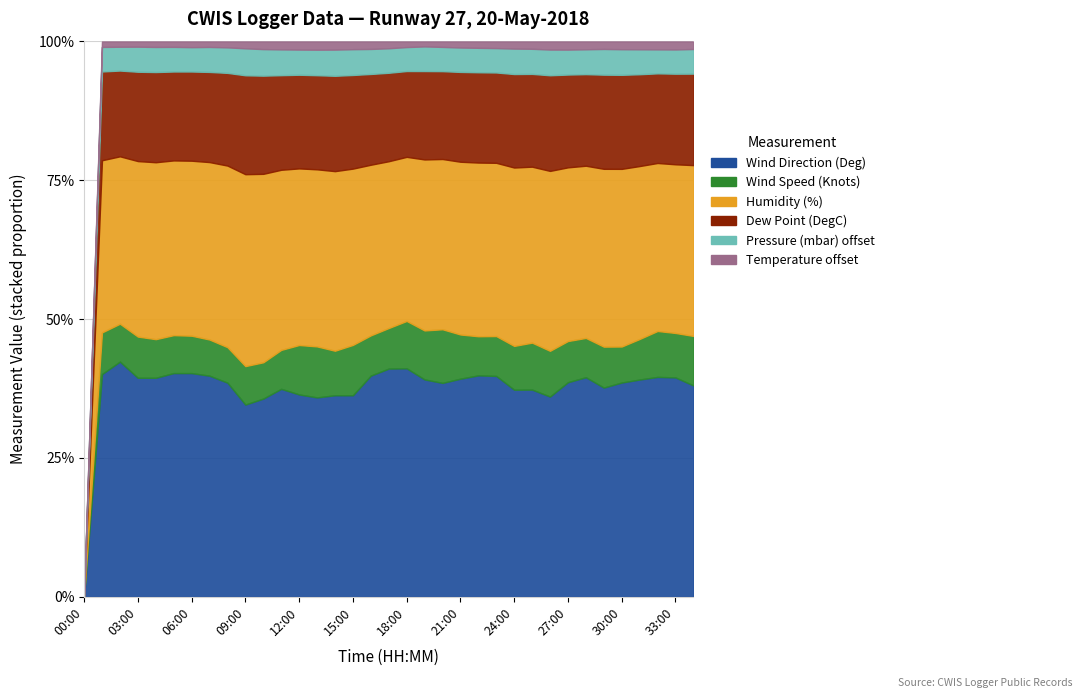

Does the chart have visible grid lines?

Yes